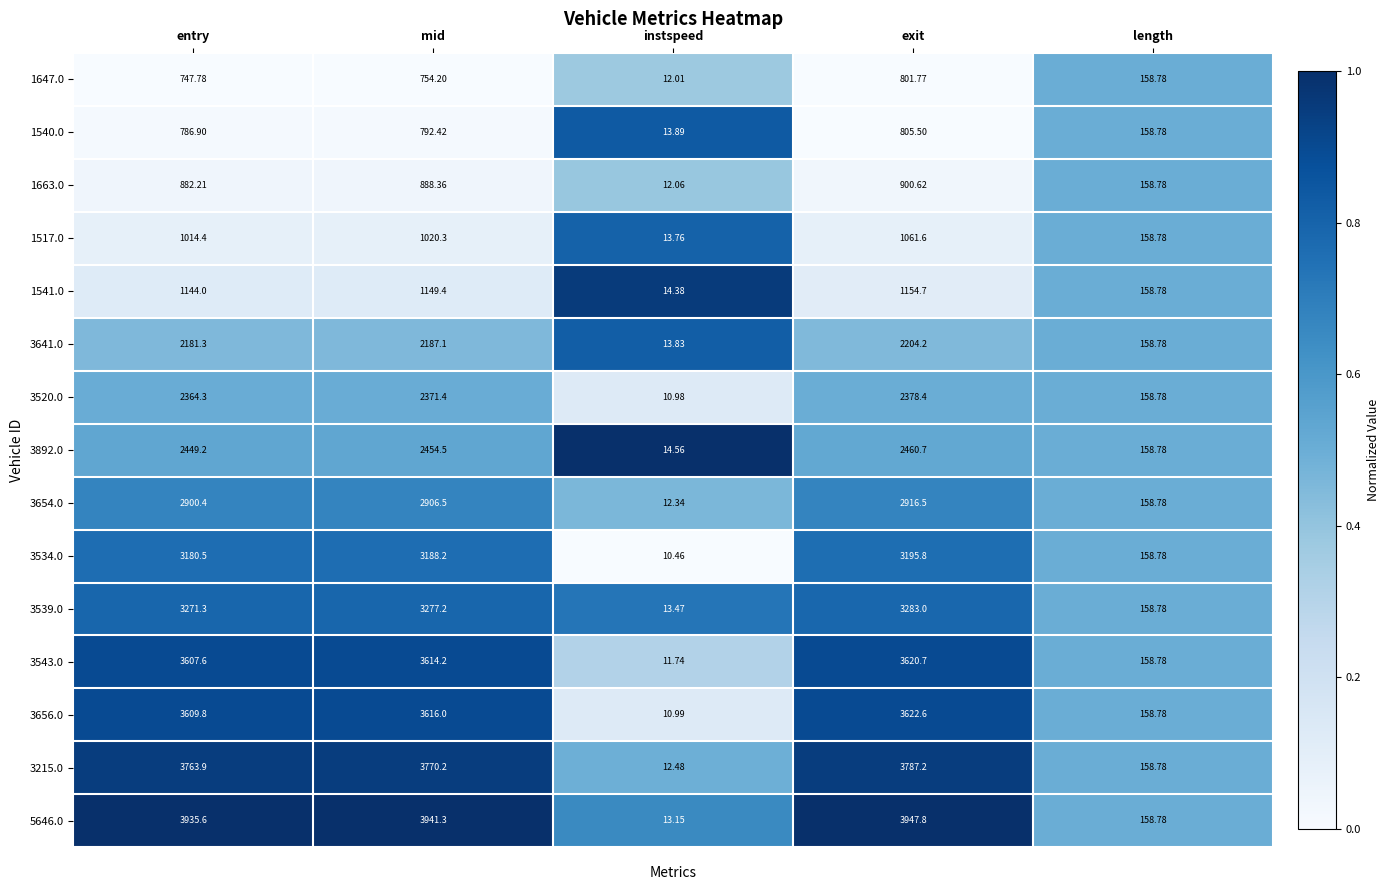

Is the value of 1647.0 at entry greater than the value of 1541.0 at entry?

No